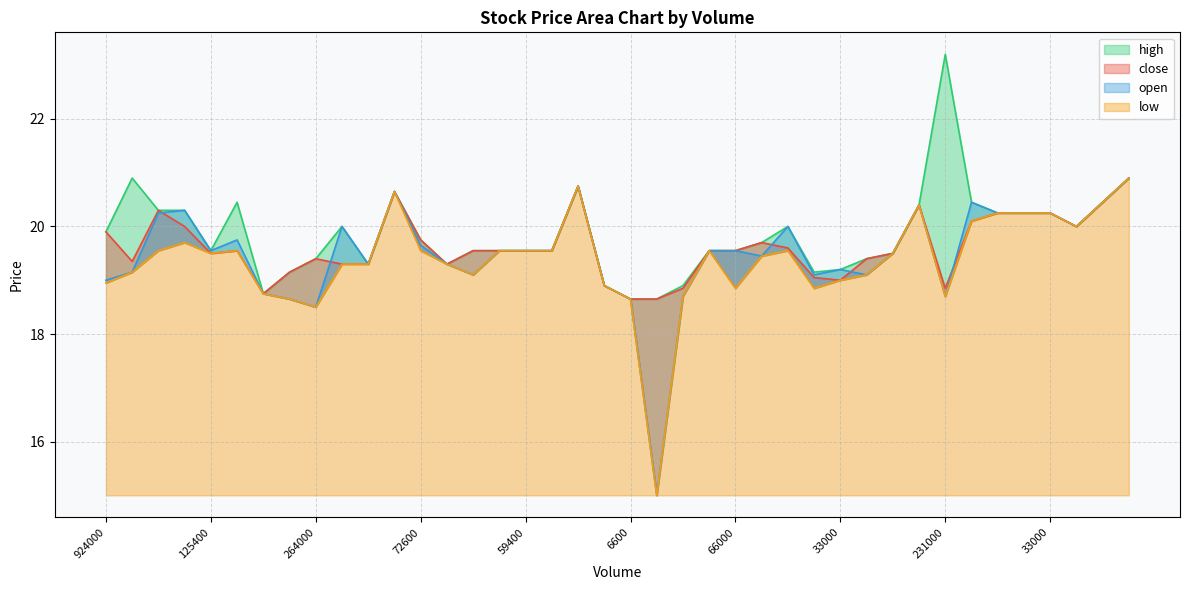

Which series has the largest total across all categories?

high